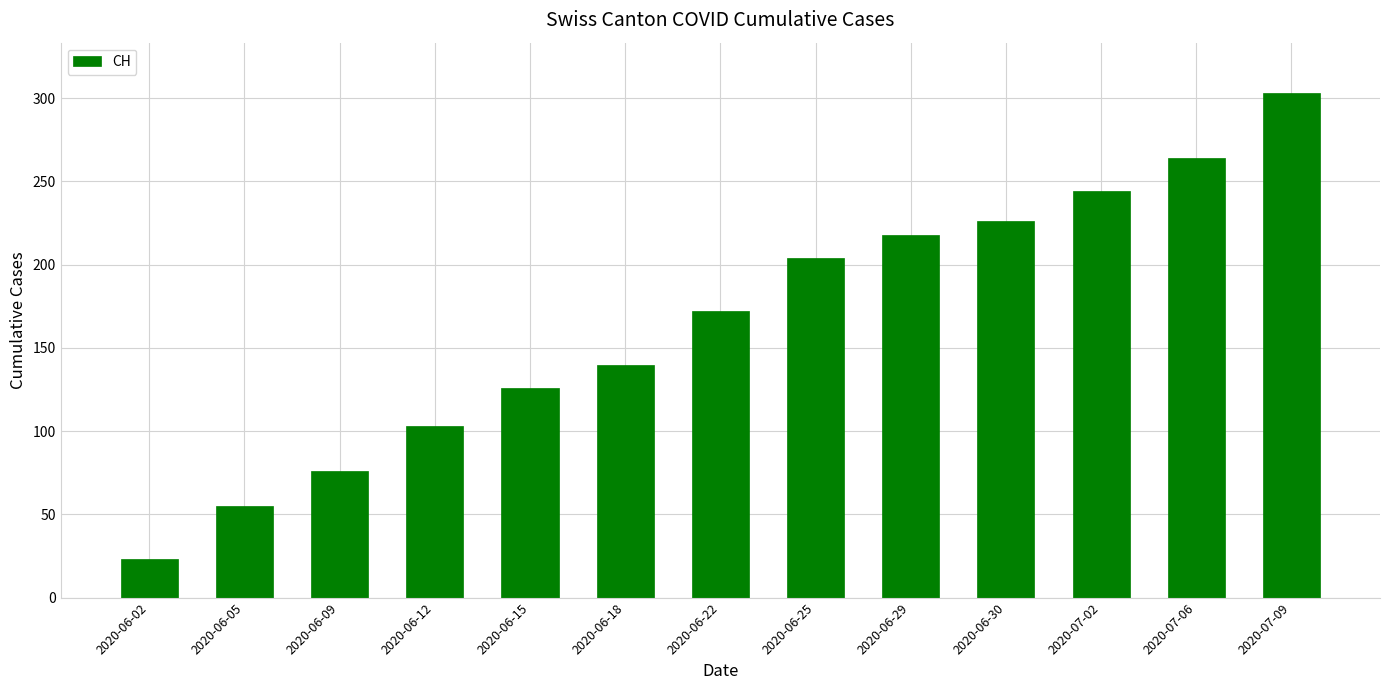

Between 2020-06-09 and 2020-06-15, which is larger?

2020-06-15